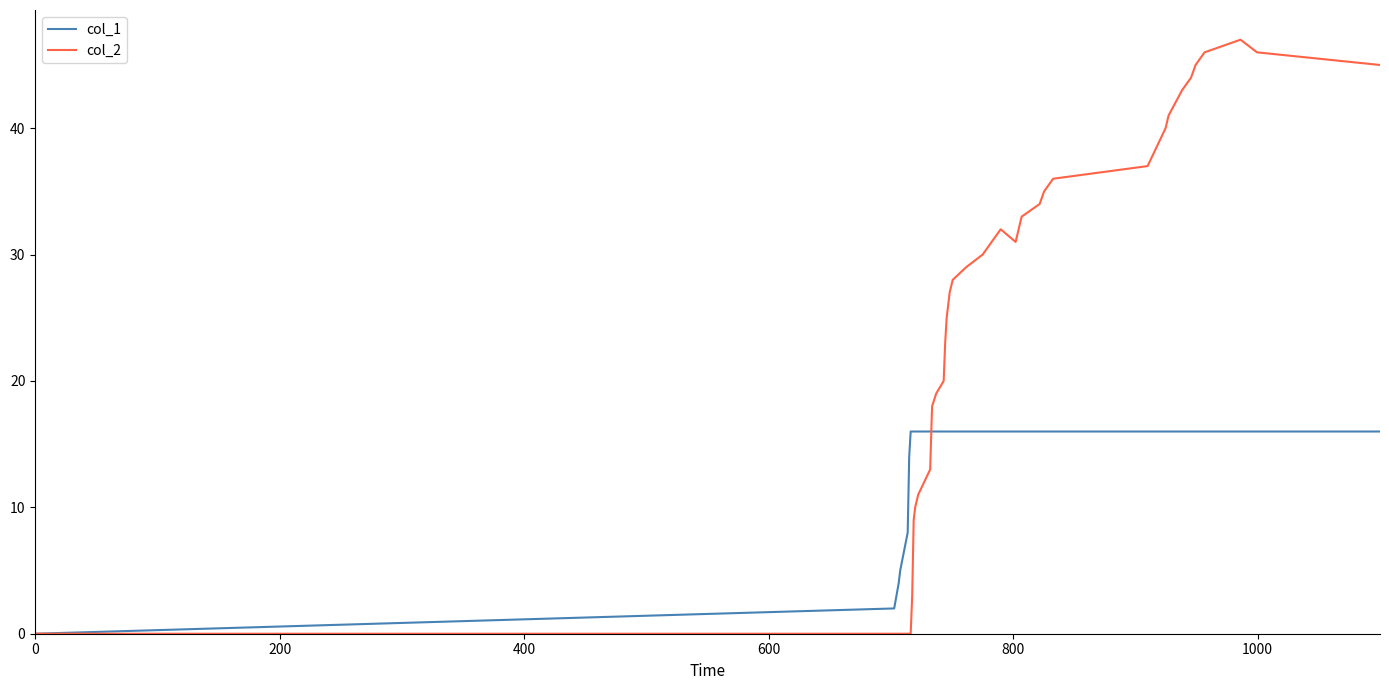

List the series in order of their overall mean, lowest first.

col_1, col_2